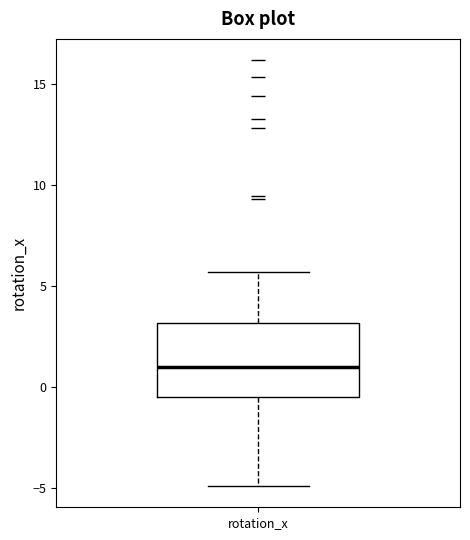

Read this box plot against the y-axis: the position of the median line, the range covered by the box, and the ends of both whiskers. The values are not printed on the chart, so give them approximately, as read against the axis.

median 1.0, box -0.5 to 3.0, whiskers -5.0 to 5.5